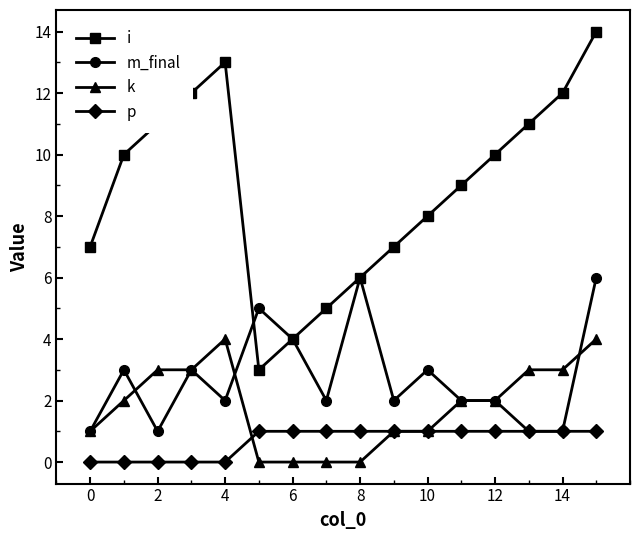

True or false: p and i cross at least once.

False